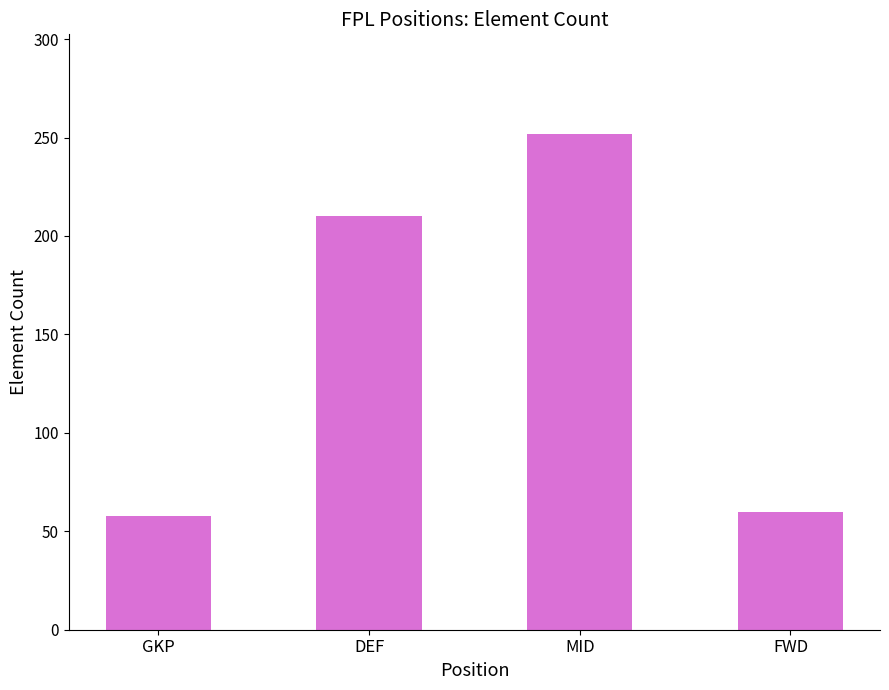

Reading left to right, list all the values displayed in this chart.

58	210	252	60